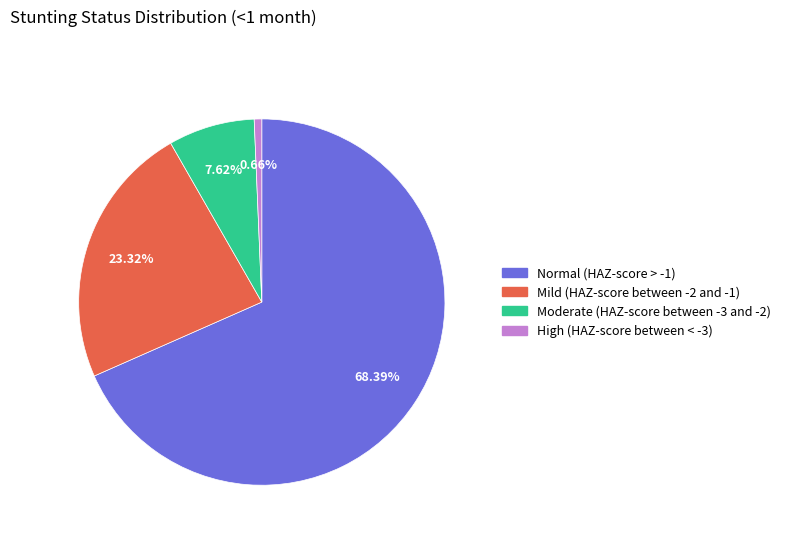

Is there any slice that represents more than half of the pie?

Yes